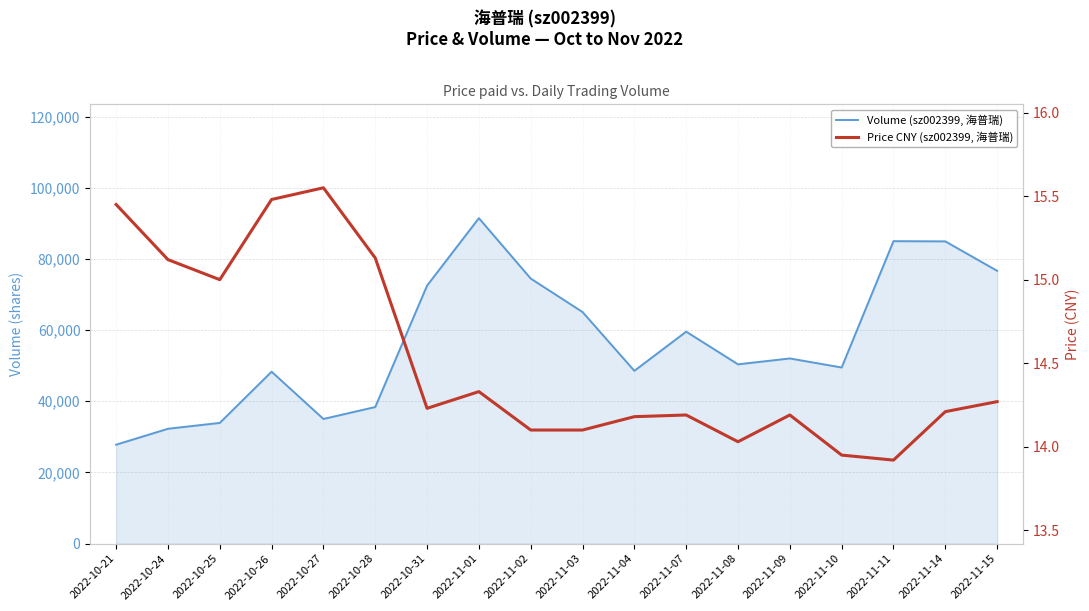

The value of Volume (sz002399, 海普瑞) at 2022-11-07 is 59550.0. True or false?

True